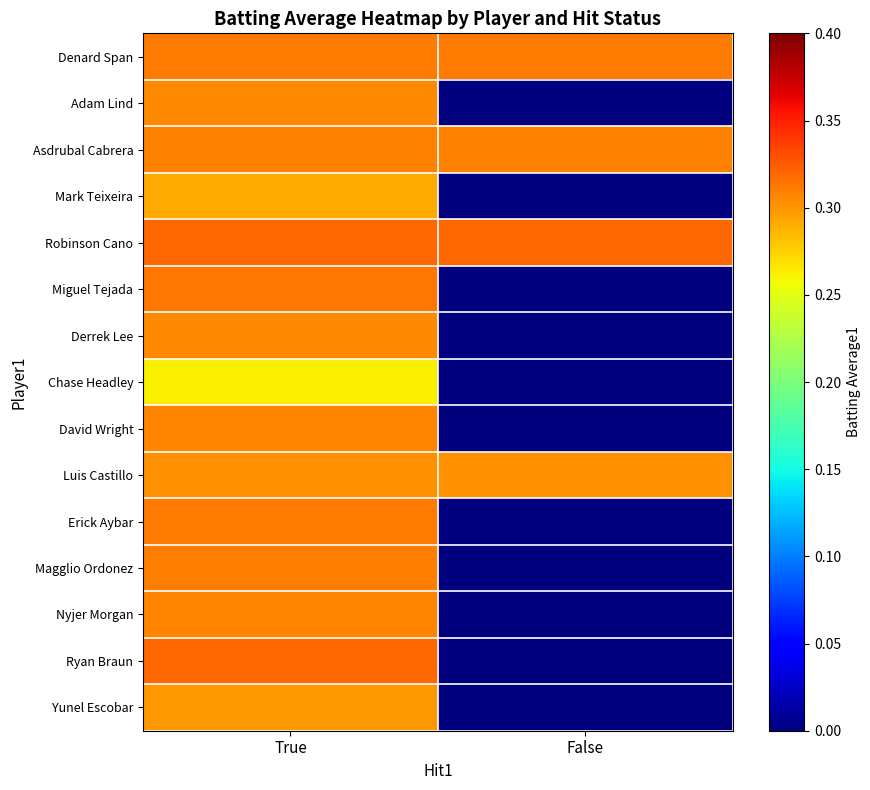

Rank the series at True from highest to lowest value.

Robinson Cano, Ryan Braun, Miguel Tejada, Erick Aybar, Denard Span, Magglio Ordonez, Asdrubal Cabrera, David Wright, Nyjer Morgan, Derrek Lee, Adam Lind, Luis Castillo, Yunel Escobar, Mark Teixeira, Chase Headley